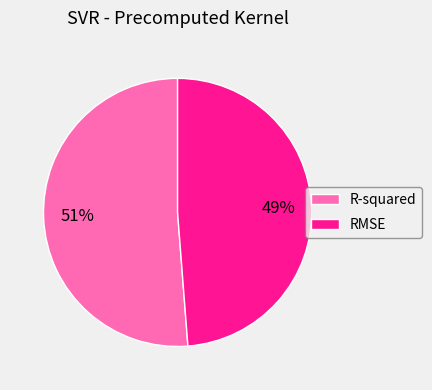

How many slices are in this pie chart?

2